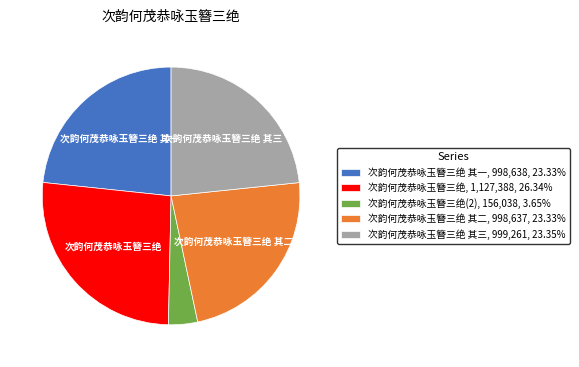

Do 次韵何茂恭咏玉簪三绝(2), 156,038, 3.65% and 次韵何茂恭咏玉簪三绝 其一, 998,638, 23.33% together represent more than half of the pie?

No